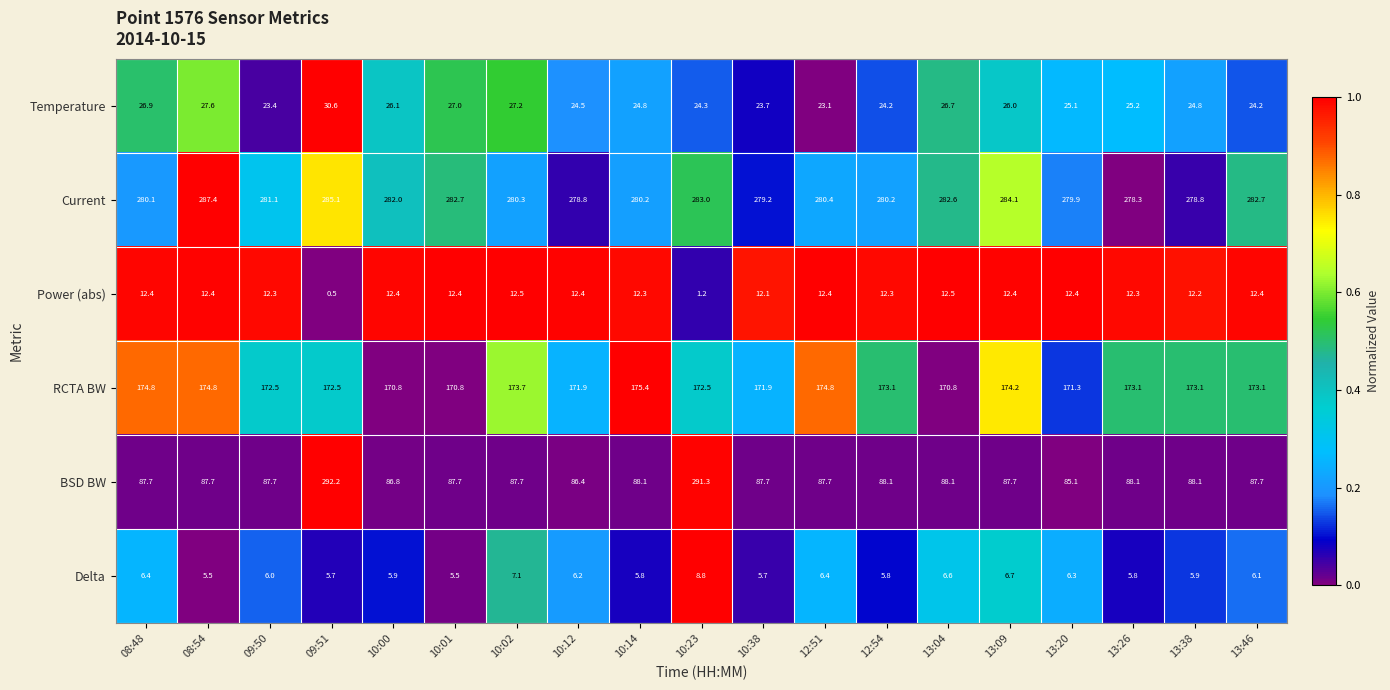

At how many categories does at least one series exceed 154?

19